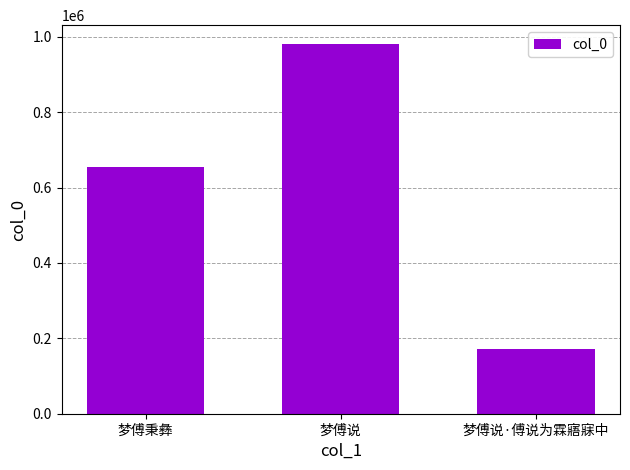

What is the greatest value displayed?

981528